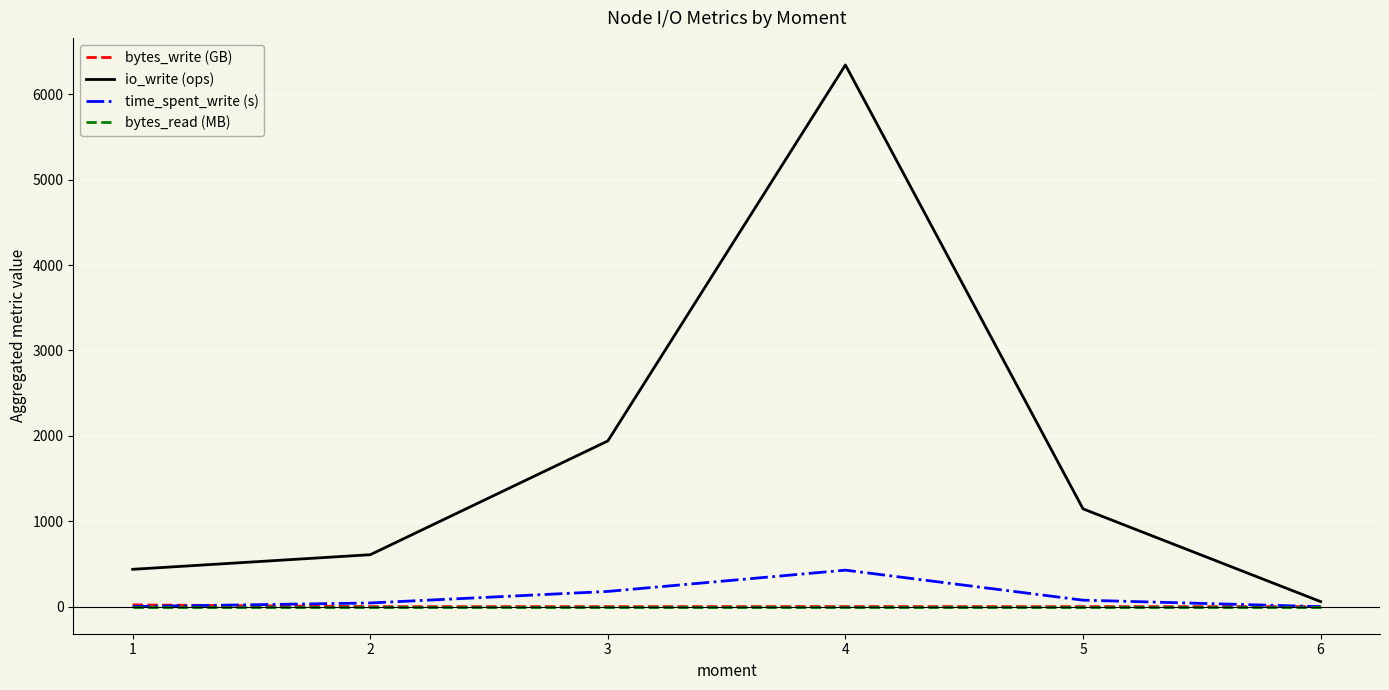

True or false: io_write (ops) and bytes_read (MB) intersect in this chart.

False